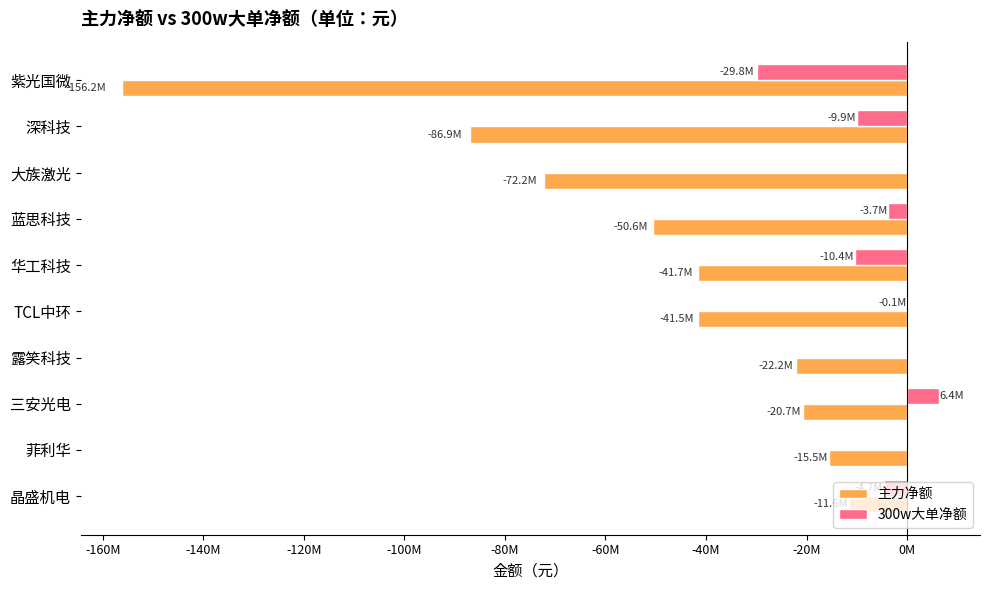

What are all the series names shown in the legend?

主力净额, 300w大单净额